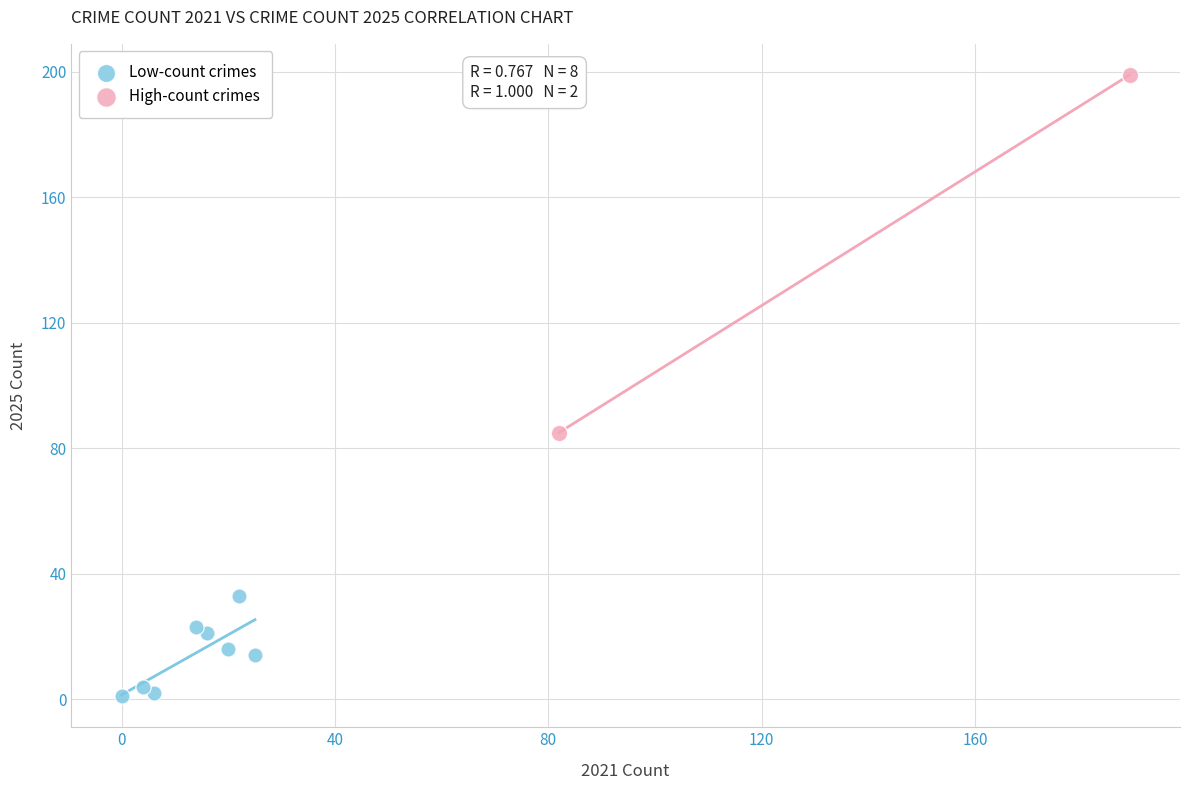

Which series has the largest Y range (max minus min)?

High-count crimes